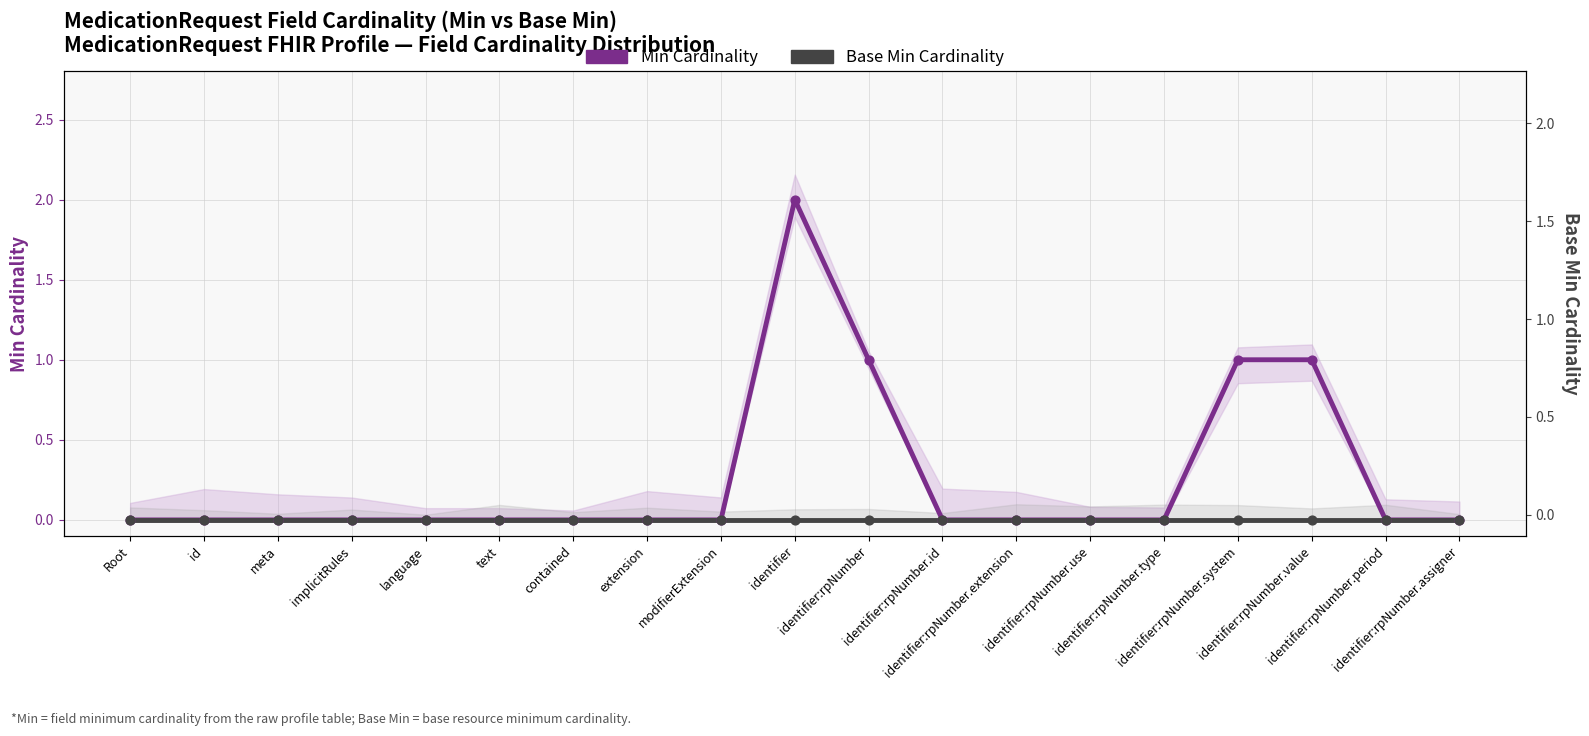

What are all the series names shown in the legend?

Min Cardinality, Base Min Cardinality